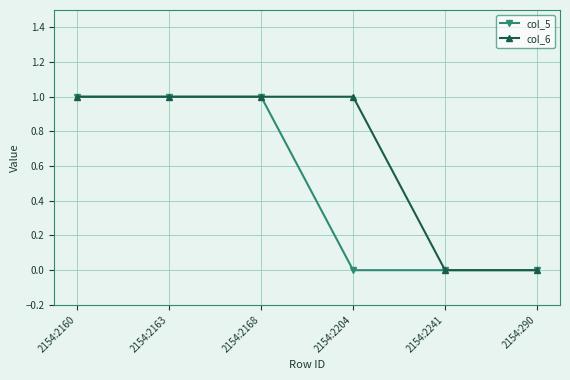

Is it true that col_5 equals 1 at 2154:2160?

True